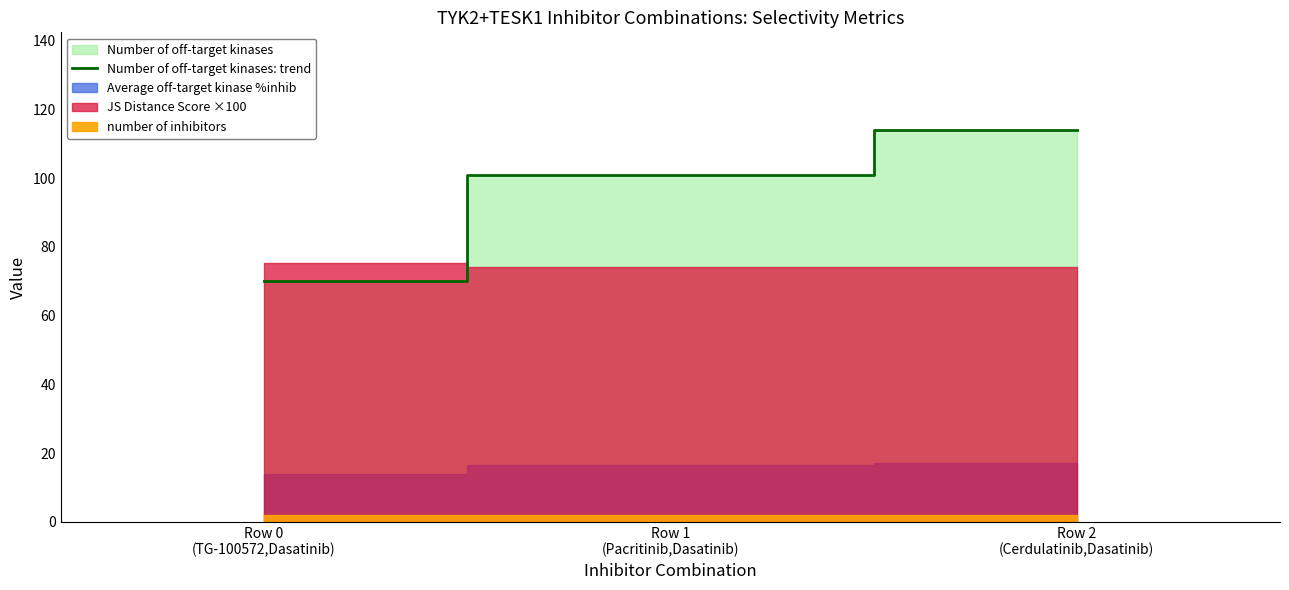

What is the sum of all values?

285